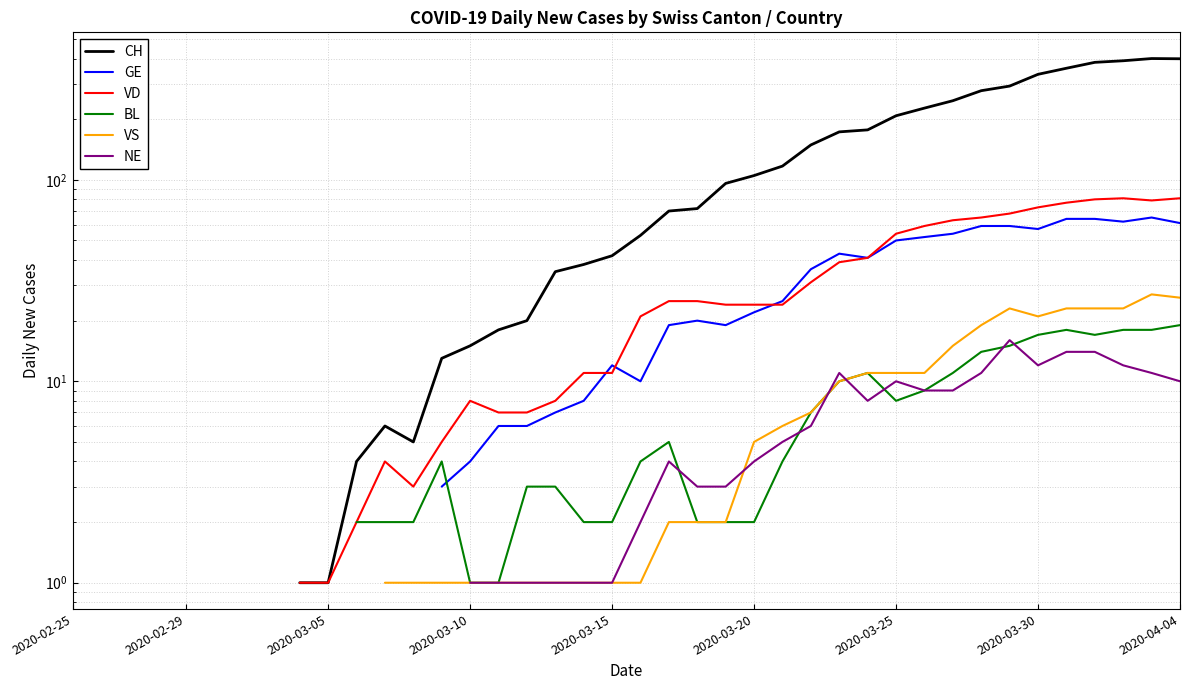

What is the maximum value shown in the chart?

400.0